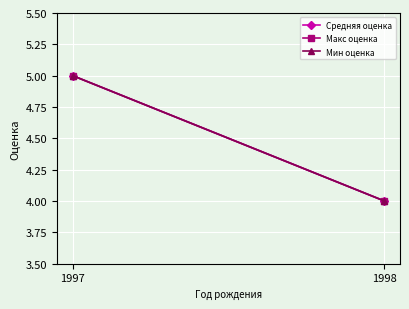

How many lines are shown in the chart?

3